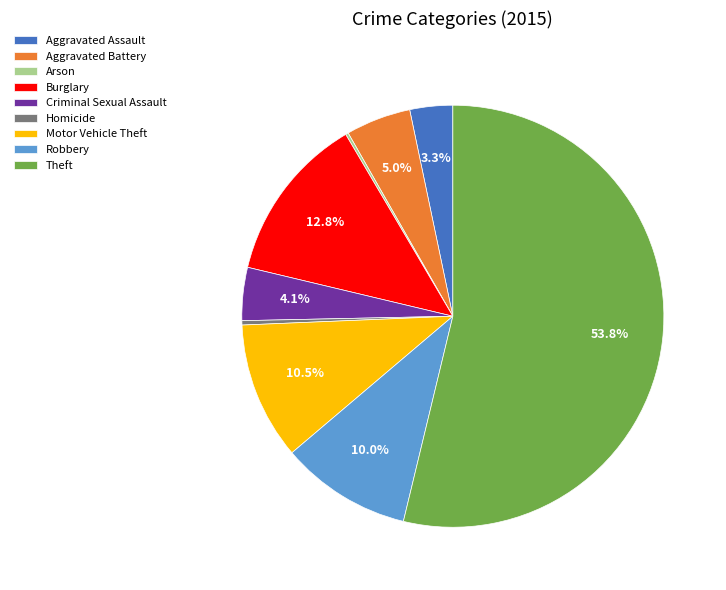

Between Aggravated Battery and Criminal Sexual Assault, which is larger?

Aggravated Battery